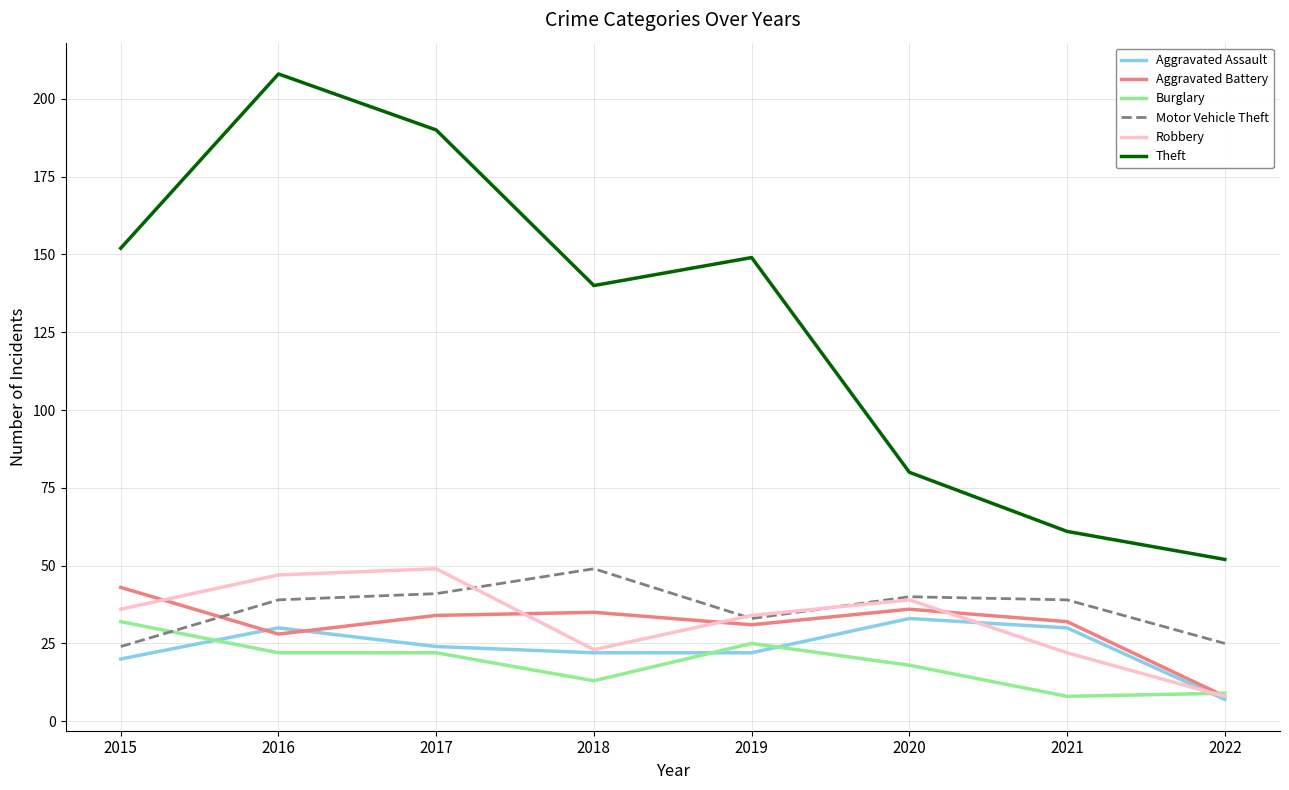

Which label corresponds to the largest value in the chart?

2016